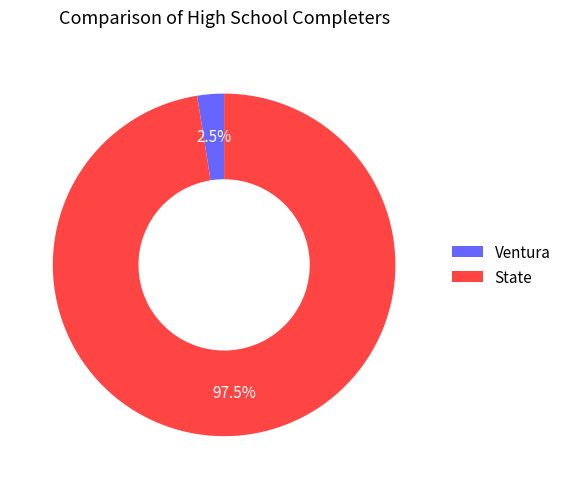

Between State and Ventura, which is larger?

State